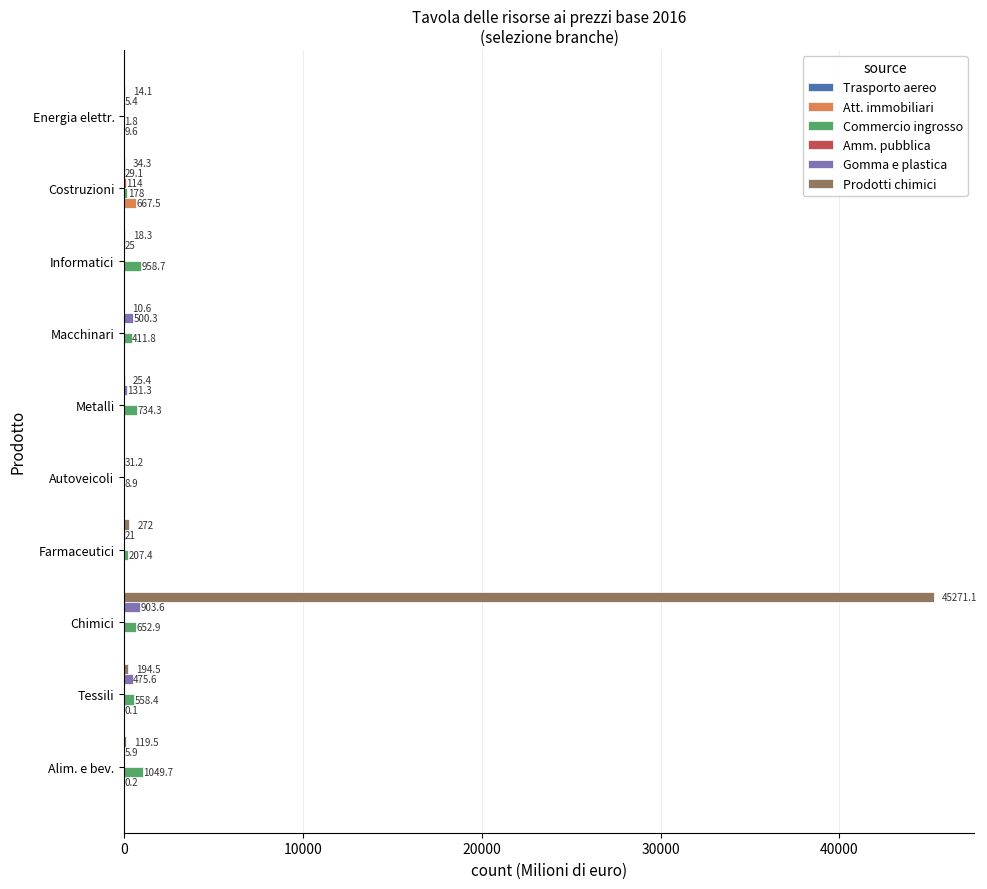

What is the sum of all Gomma e plastica values?

2128.4